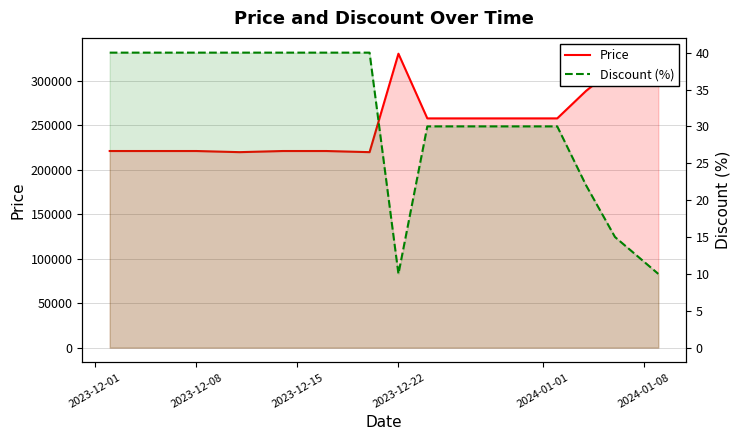

True or false: Price and Discount (%) intersect in this chart.

False